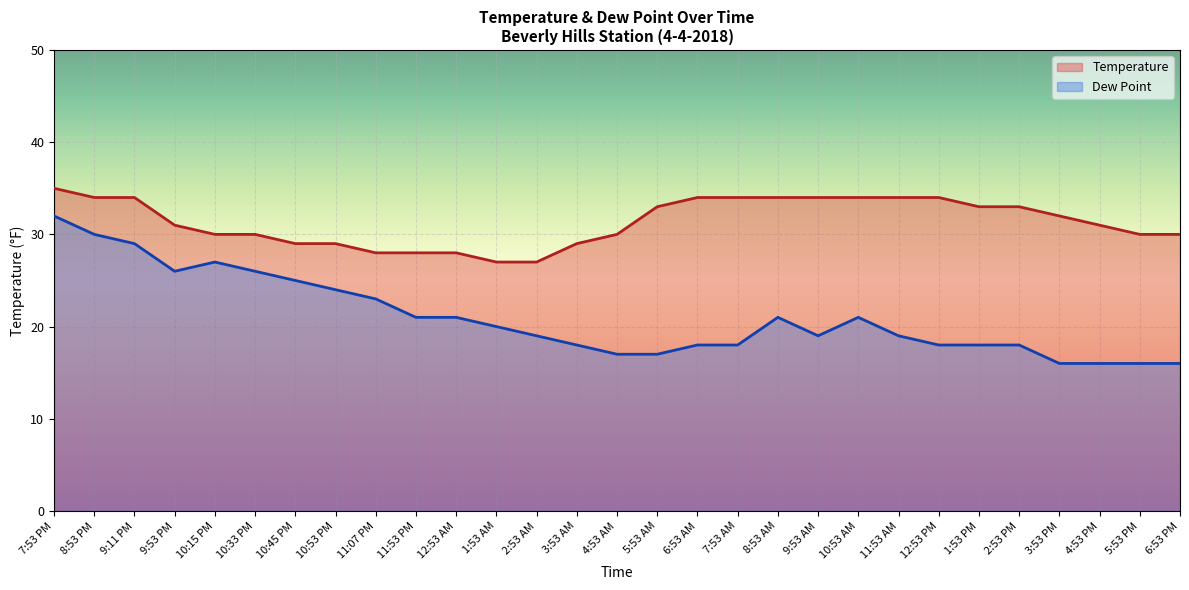

How many lines are shown in the chart?

2